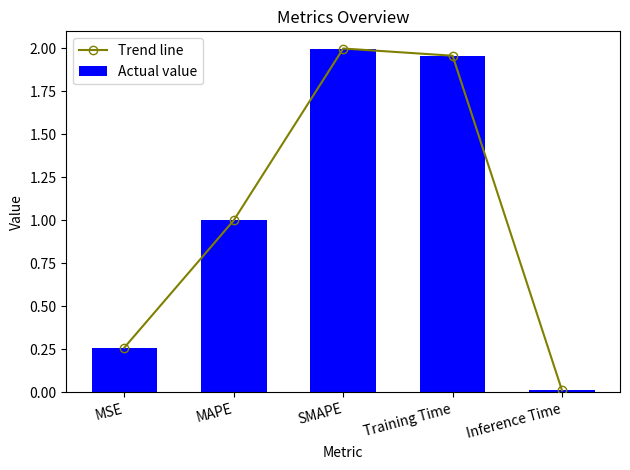

What is the difference between the Actual value values at MAPE and MSE?

0.7